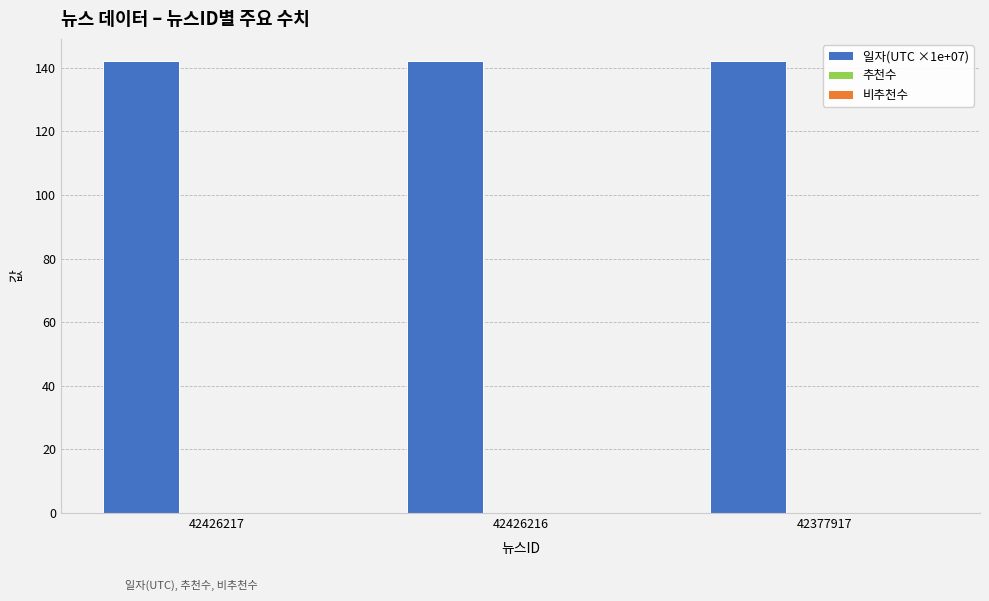

Does the chart contain any negative values?

No